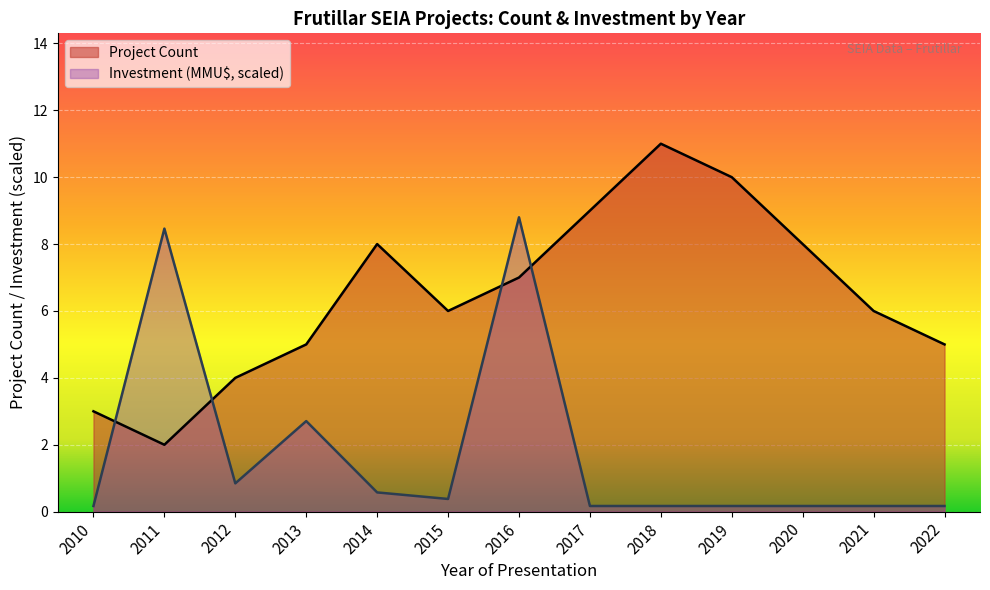

What is the greatest value displayed?

11.0